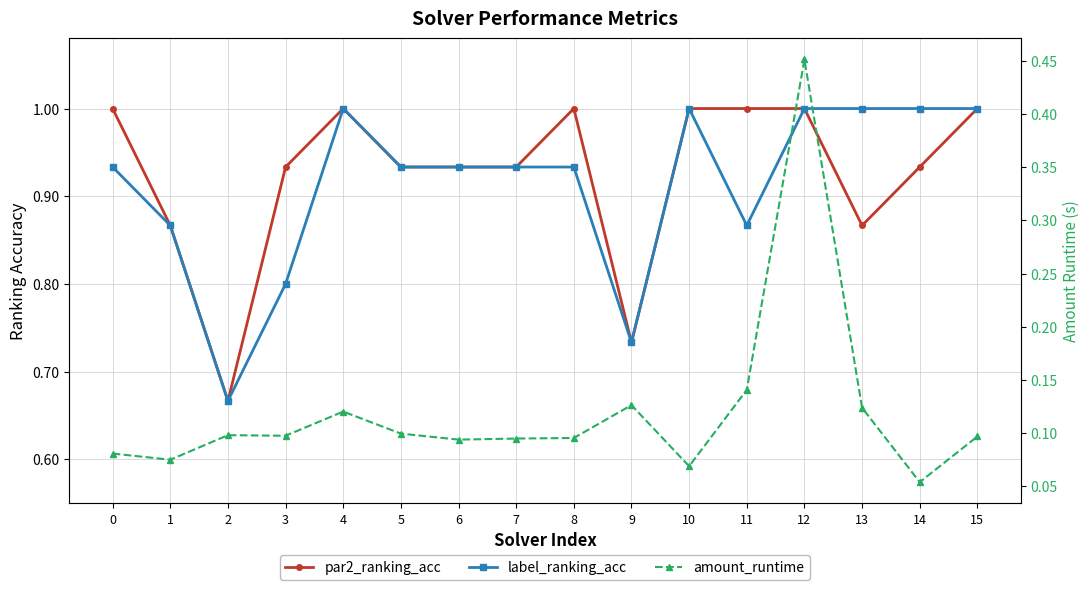

Does the chart have visible grid lines?

Yes